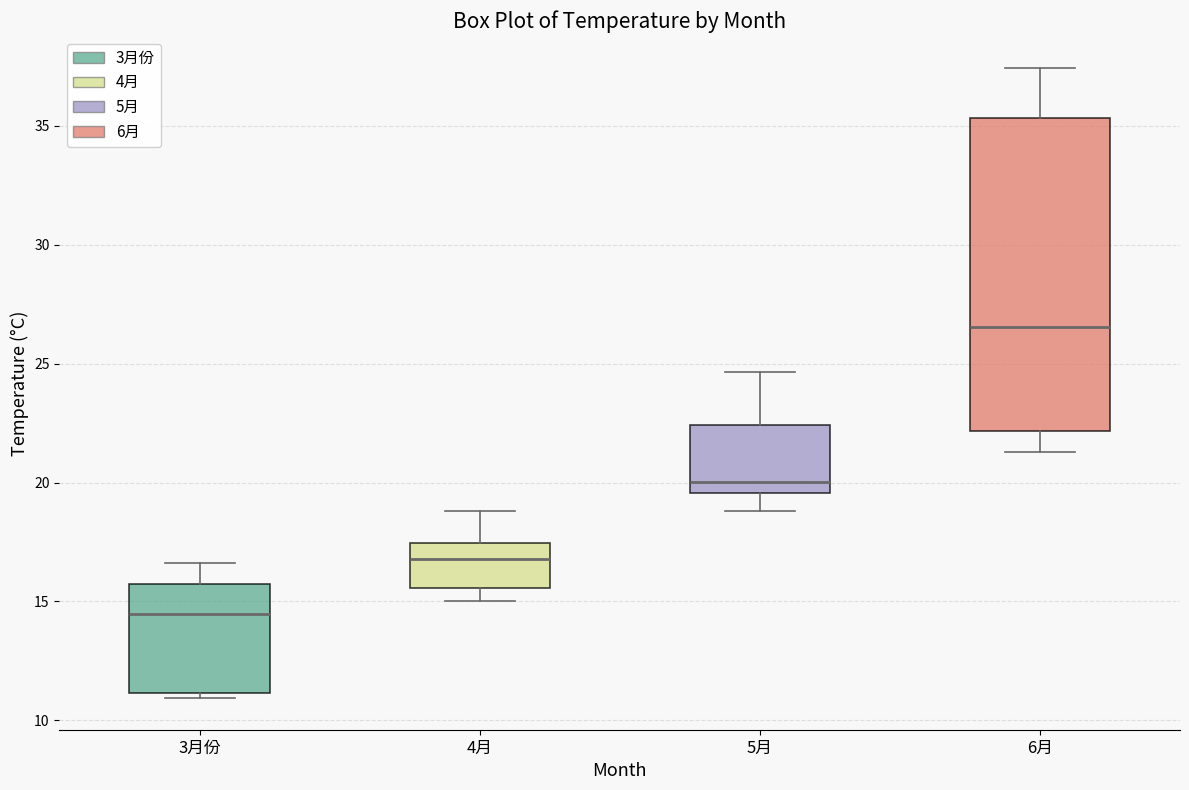

Where does the upper whisker of the box for 5月 end on the y-axis? The values are not printed on the chart, so give them approximately, as read against the axis.

24.5